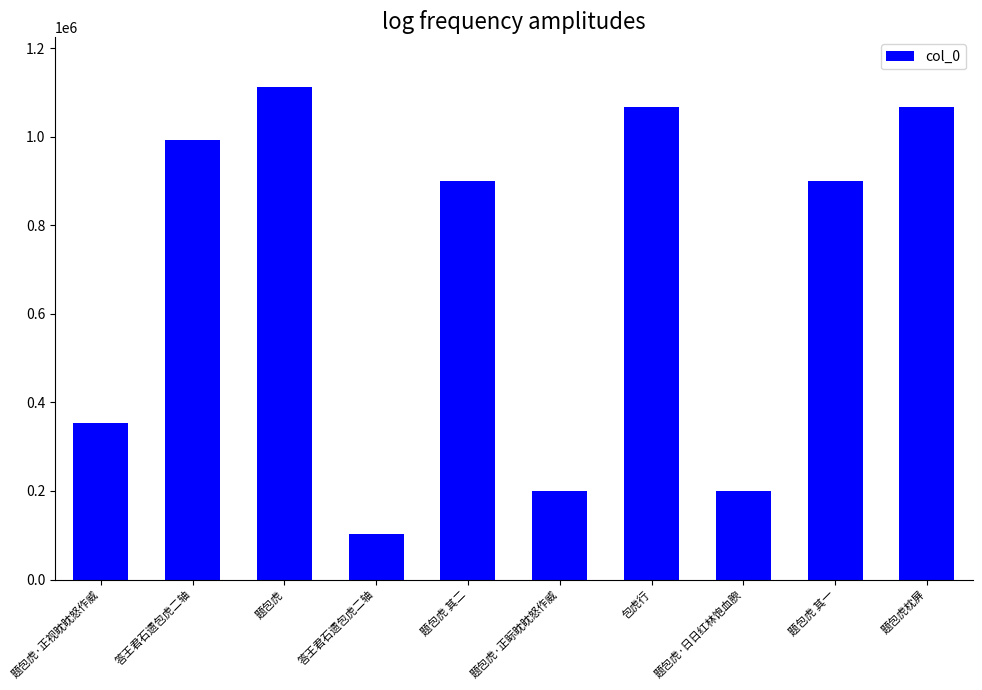

Is it true that the value at 题包虎枕屏 is 267572?

False